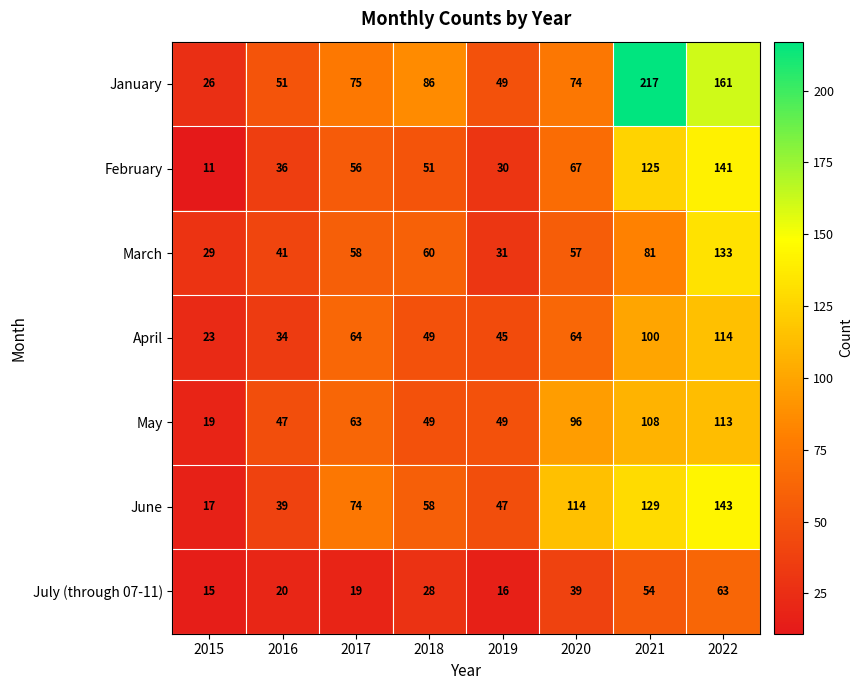

What is the lowest value of the January series?

26